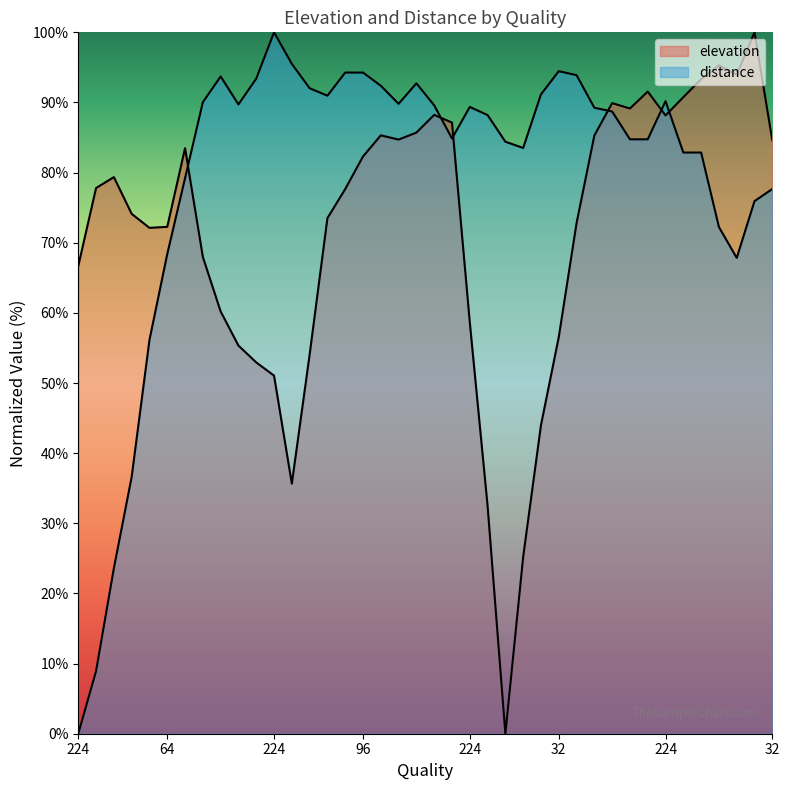

How many data points in distance are less than 89?

20